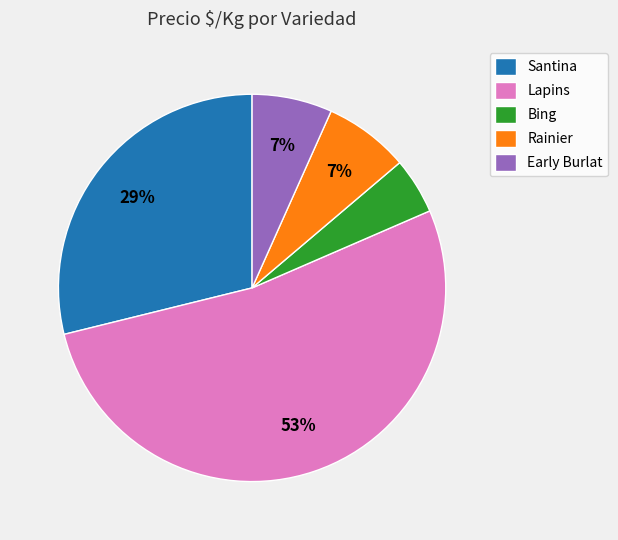

Is Bing the majority of the pie?

No